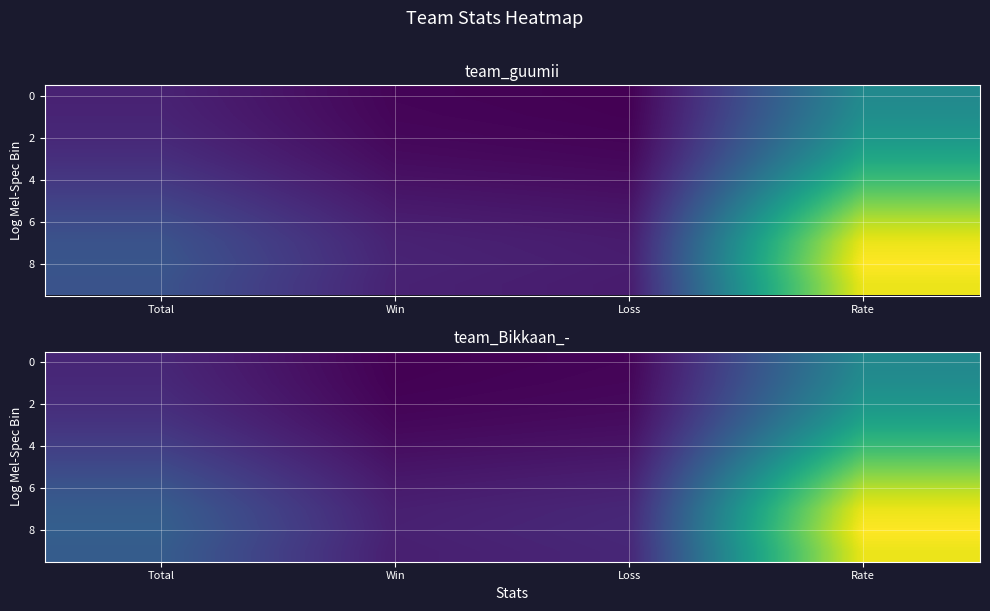

What is the sum of the 2 values at Loss and Total?

14.8